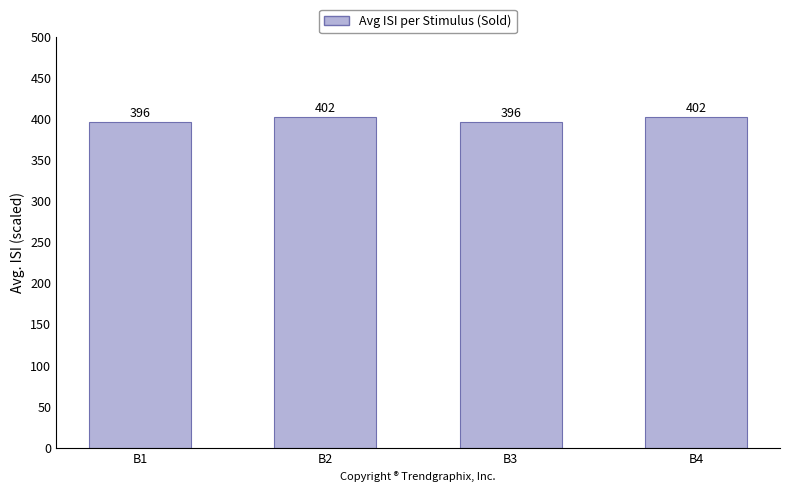

Count the number of categories in the chart.

4